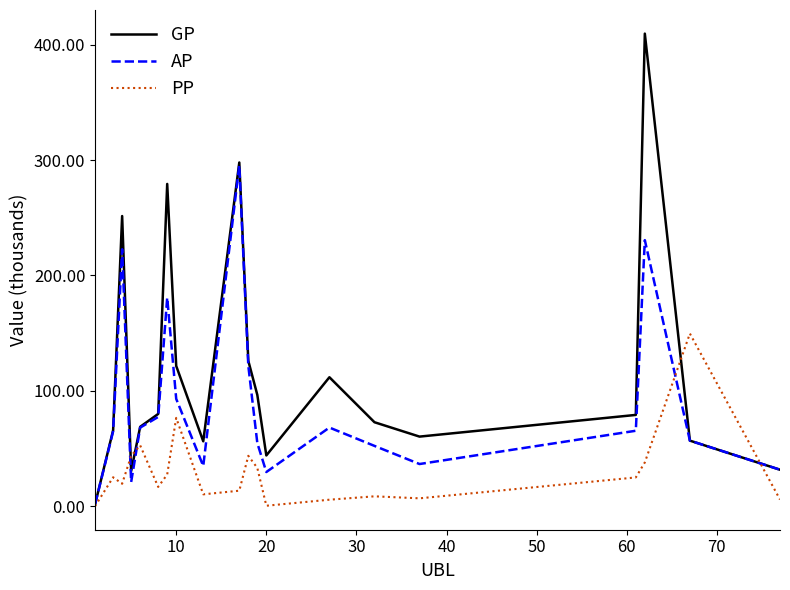

List the series in order of their overall mean, lowest first.

PP, AP, GP